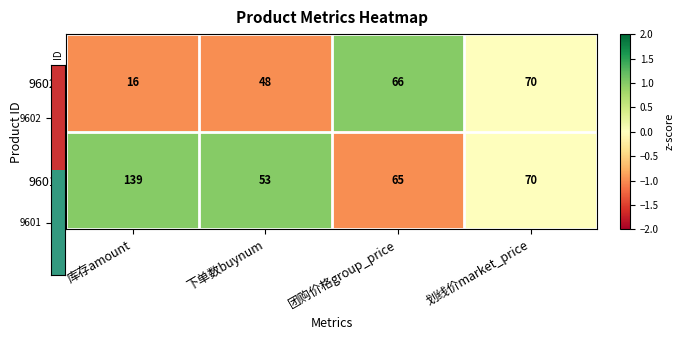

What is the average value of the 9601 series?

82